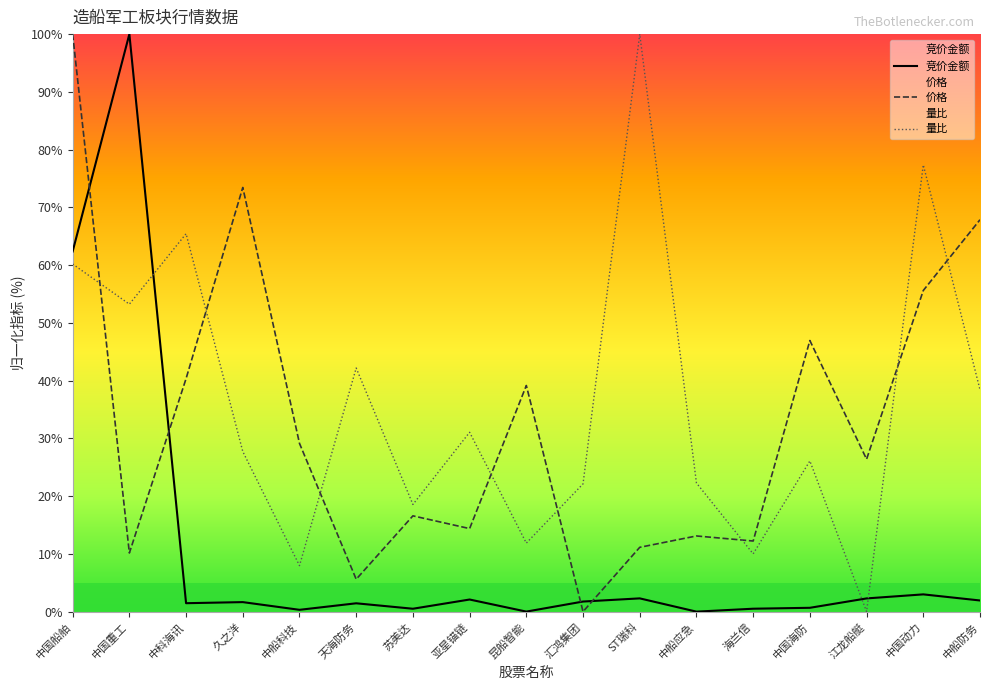

How many interior local valleys does the 竞价金额 series have?

5